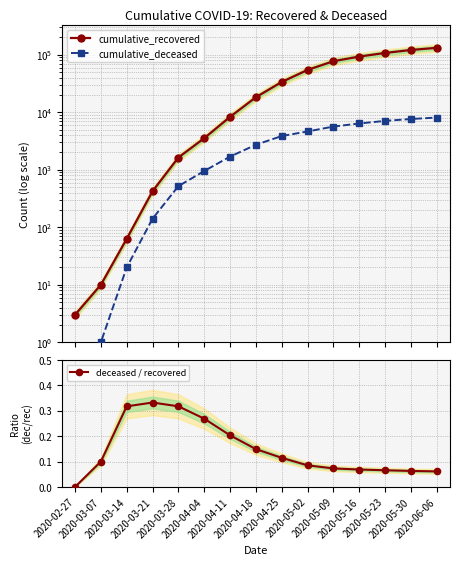

True or false: cumulative_deceased and deceased / recovered intersect in this chart.

False